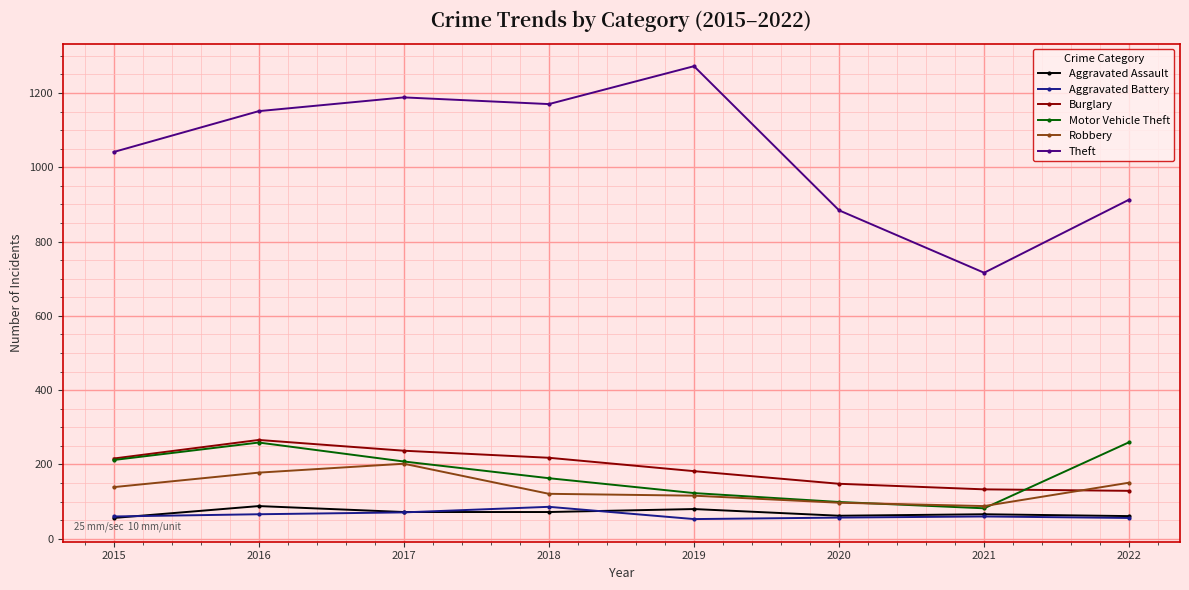

True or false: Aggravated Battery and Motor Vehicle Theft intersect in this chart.

False